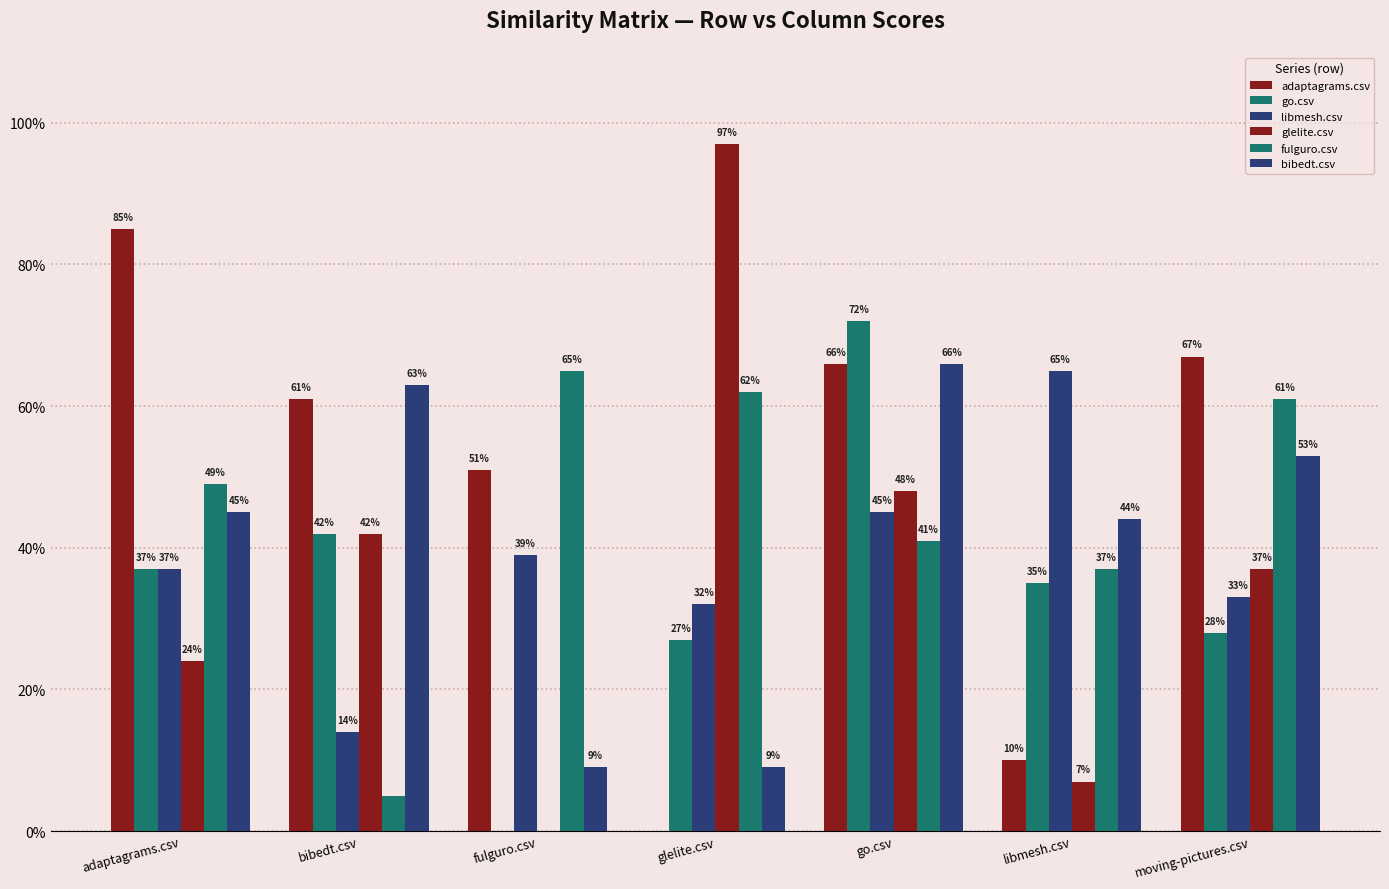

What is the difference between the highest and lowest values at glelite.csv?

1.0